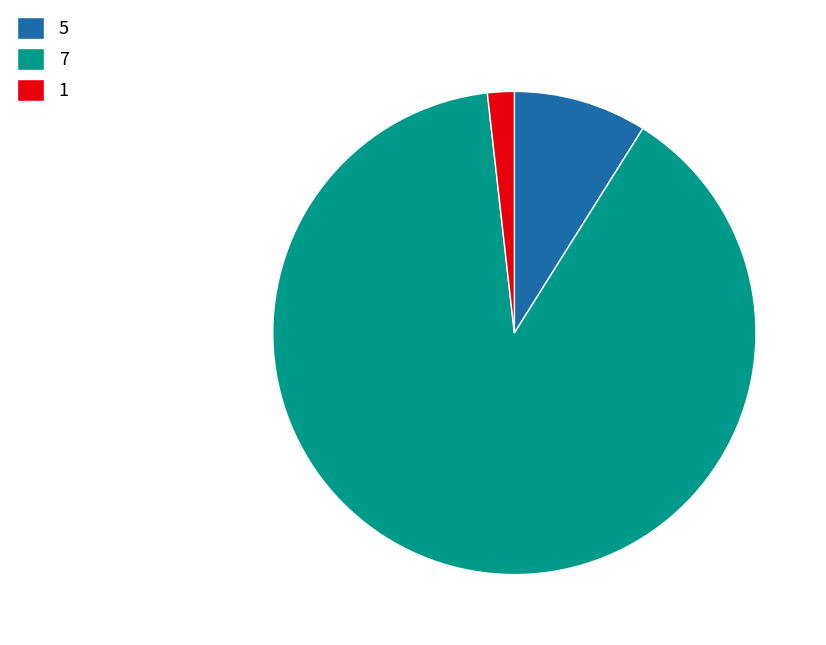

What is the ratio of the value at 5 to the value at 1?

5.0